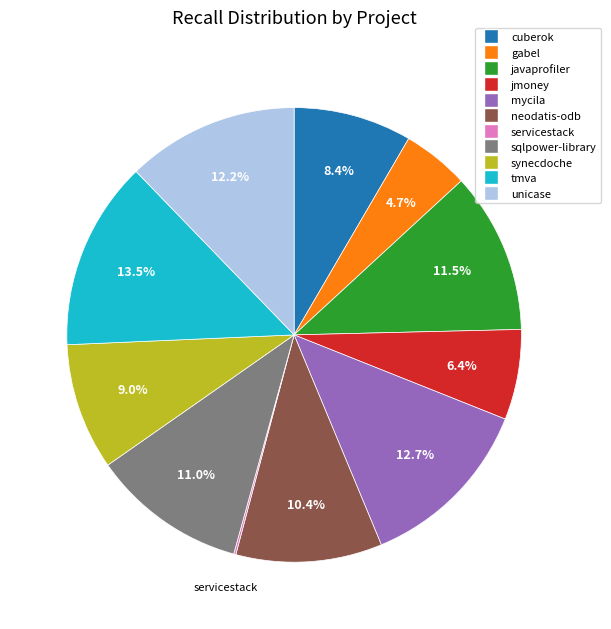

Does cuberok represent more than half of the total?

No